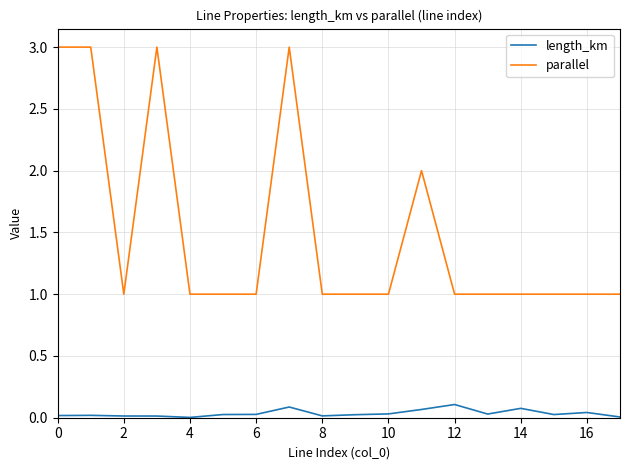

Which series has the largest total across all categories?

parallel